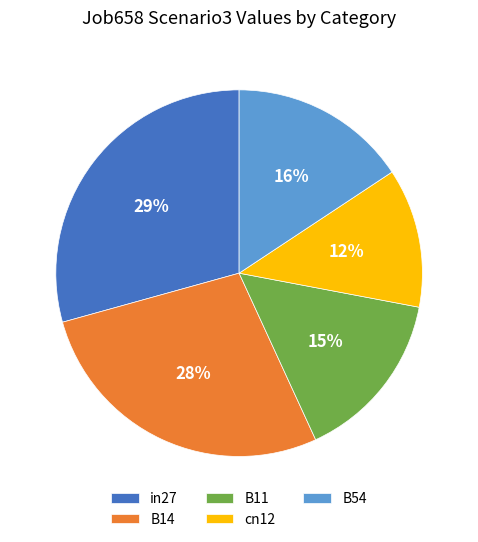

To the nearest percent, what is the difference between the in27 and B11 slice percentages?

14%